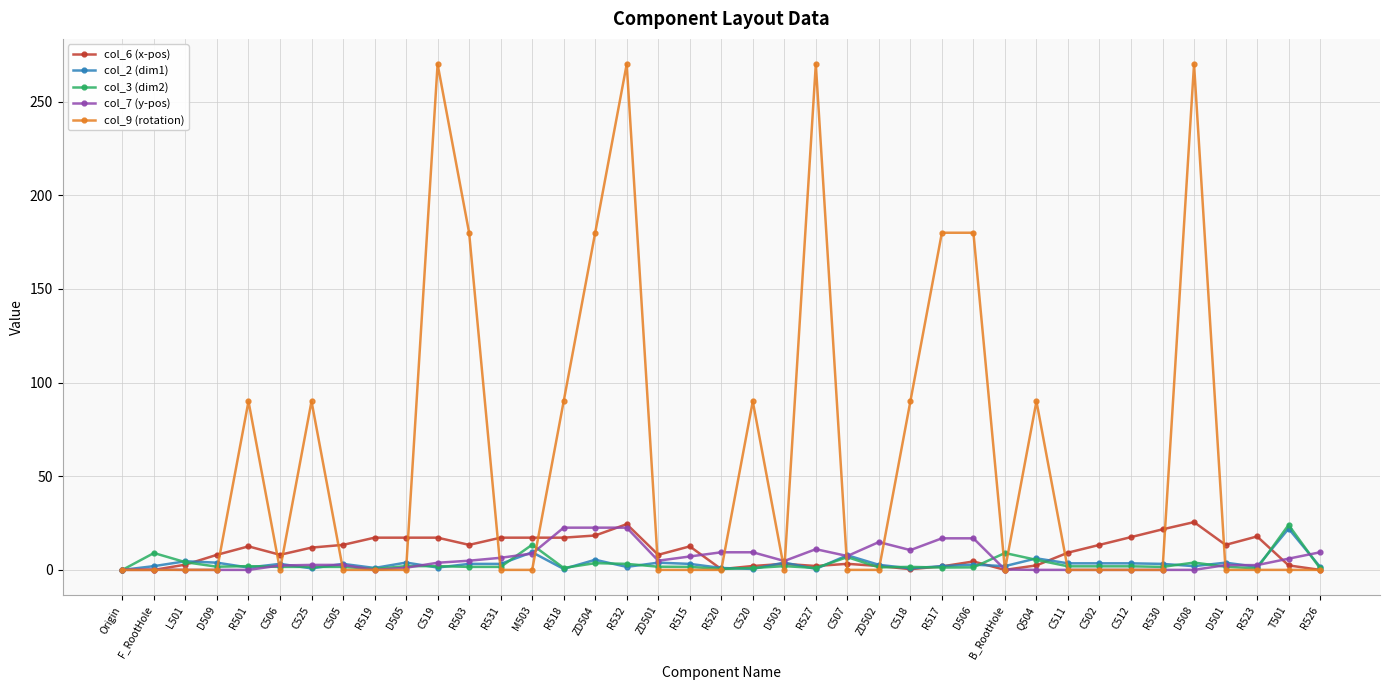

Is the value of col_9 (rotation) at C519 greater than the value of col_7 (y-pos) at C502?

Yes